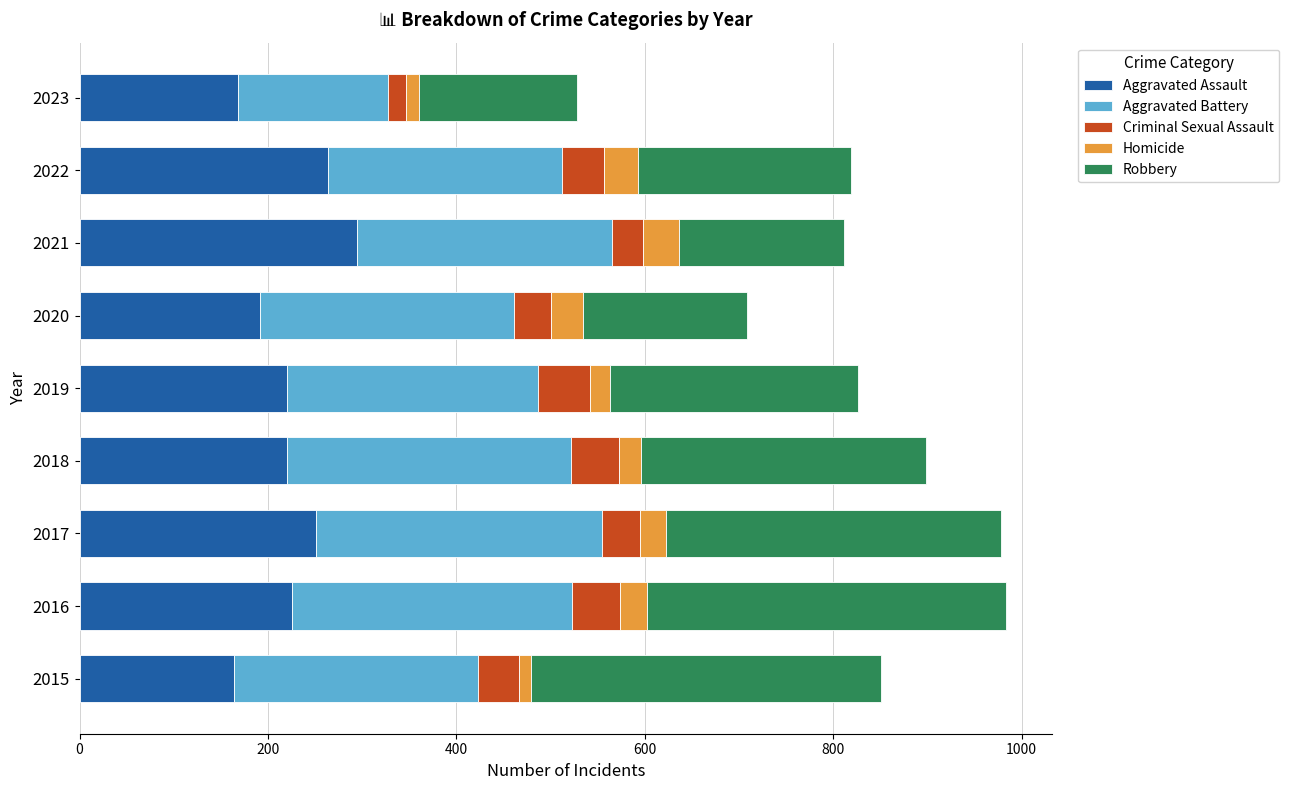

How many categories are shown in the chart?

9